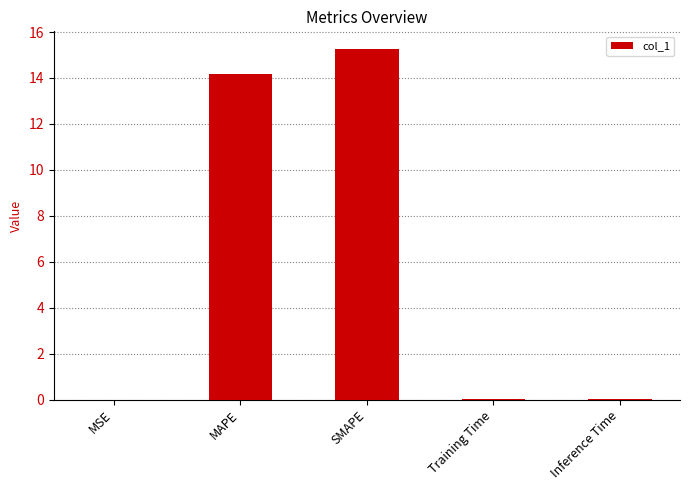

What is the sum of the values at Training Time and Inference Time?

0.1